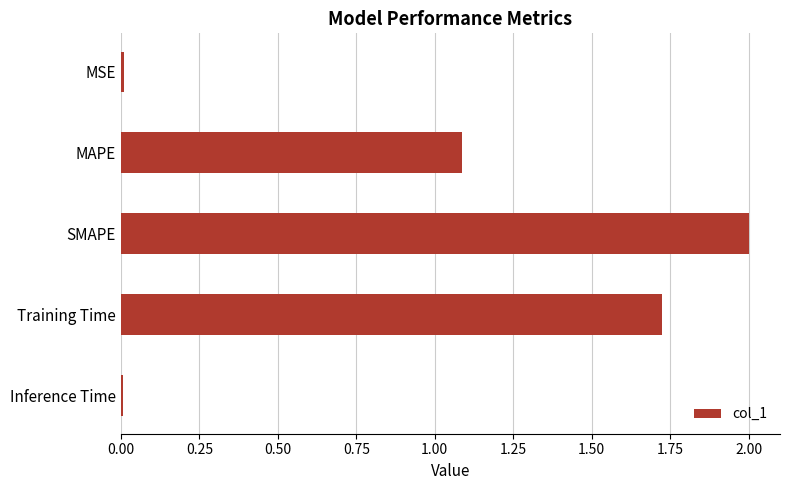

How many bars are there in total?

5